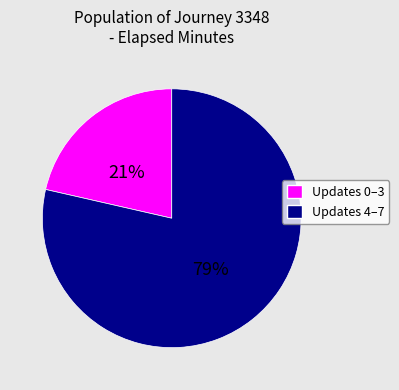

Combined, do Updates 0–3 and Updates 4–7 account for over 50%?

Yes